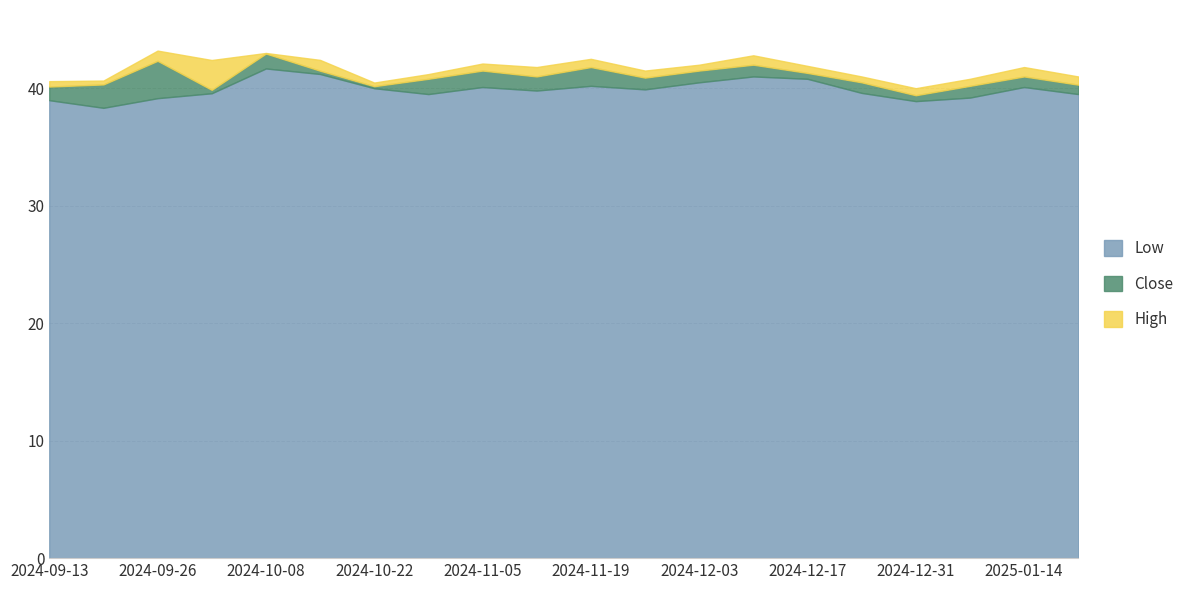

How many interior local peaks does the Close series have?

6